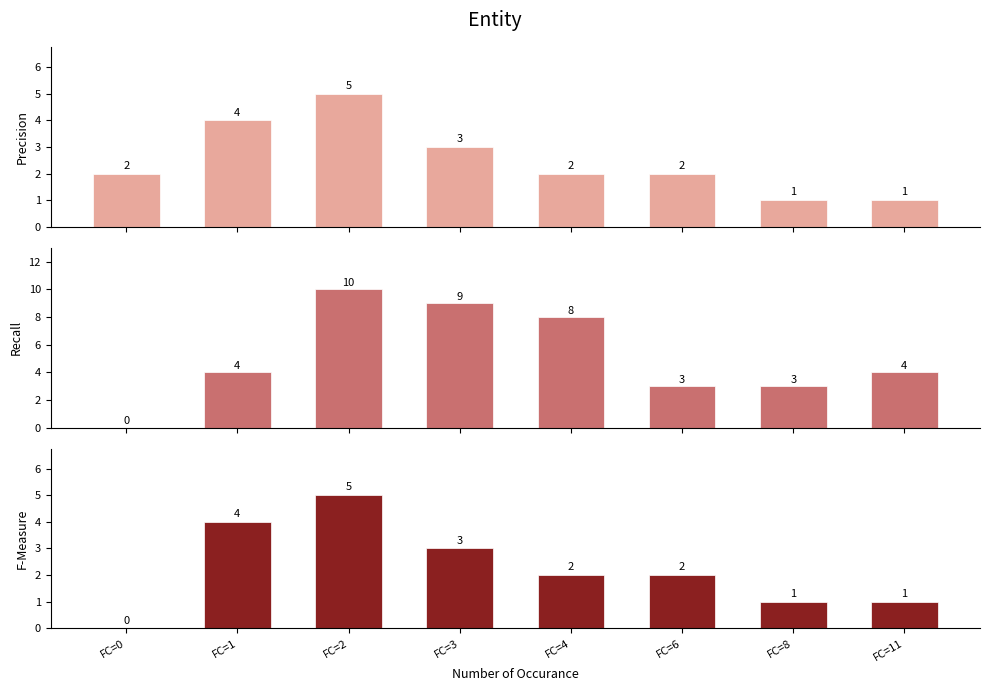

How many groups of bars are there?

8